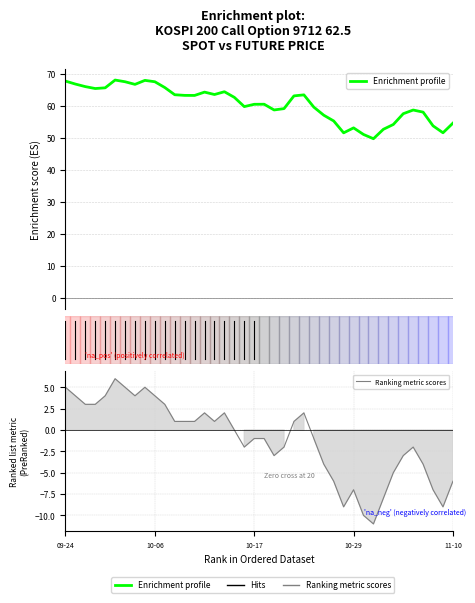

What is the difference between the highest and lowest values at 24?

61.4